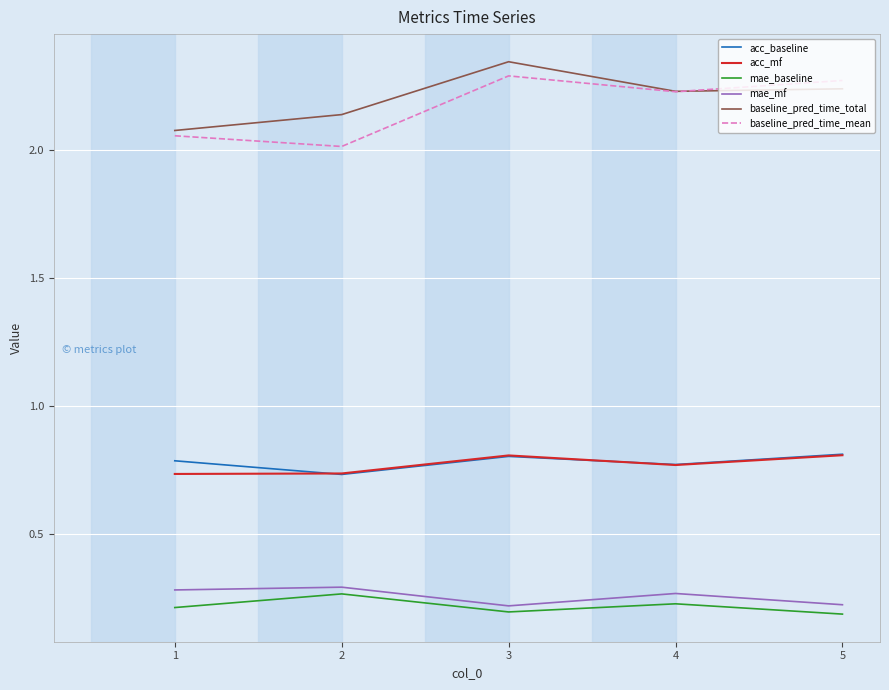

The mae_mf series shows 0.3 at 1. True or false?

True